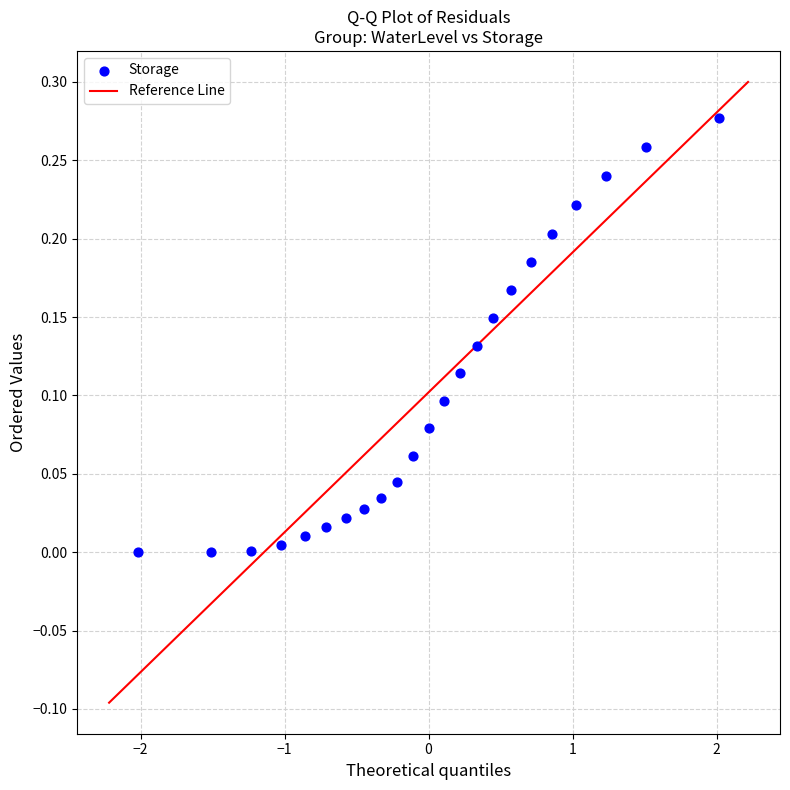

What is the range of X values (max minus min)?

4.0